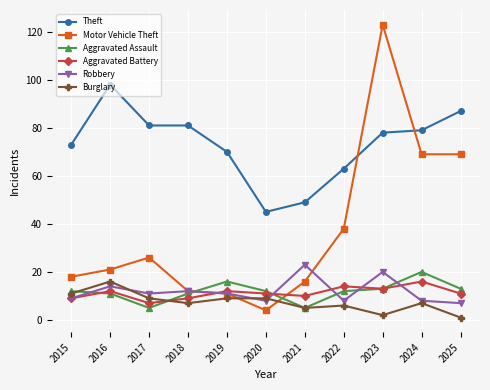

Reading right to left, what are all the values shown in this chart?

Theft: 87	79	78	63	49	45	70	81	81	98	73
Motor Vehicle Theft: 69	69	123	38	16	4	11	12	26	21	18
Aggravated Assault: 13	20	13	12	5	12	16	11	5	11	12
Aggravated Battery: 11	16	13	14	10	11	12	9	7	12	9
Robbery: 7	8	20	8	23	8	11	12	11	14	9
Burglary: 1	7	2	6	5	9	9	7	9	16	11